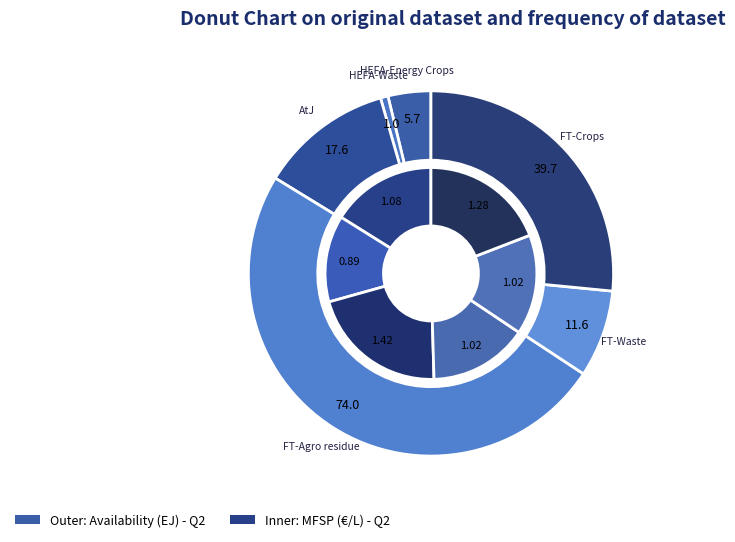

What is the spread (max minus min) of values at FT-Waste?

10.5